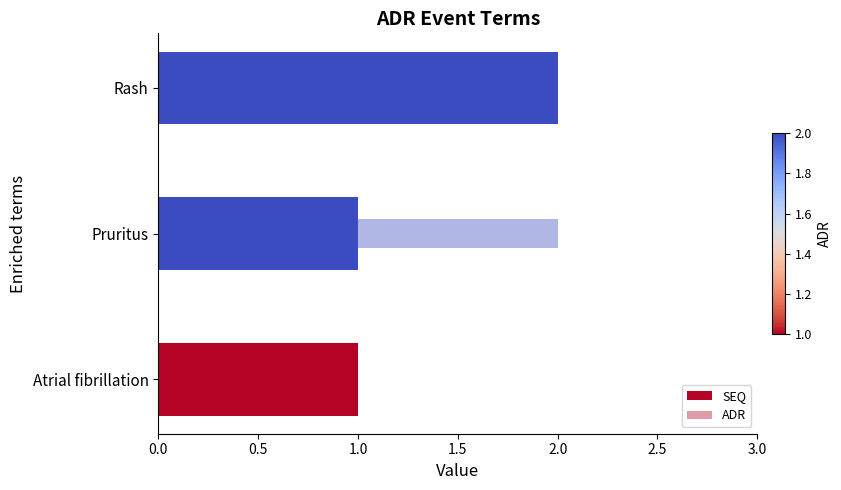

How many bars are there in total?

6